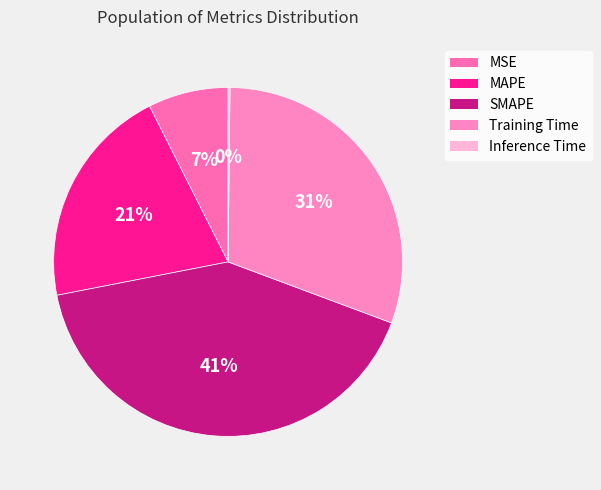

Is it true that SMAPE is 30% of the pie?

False